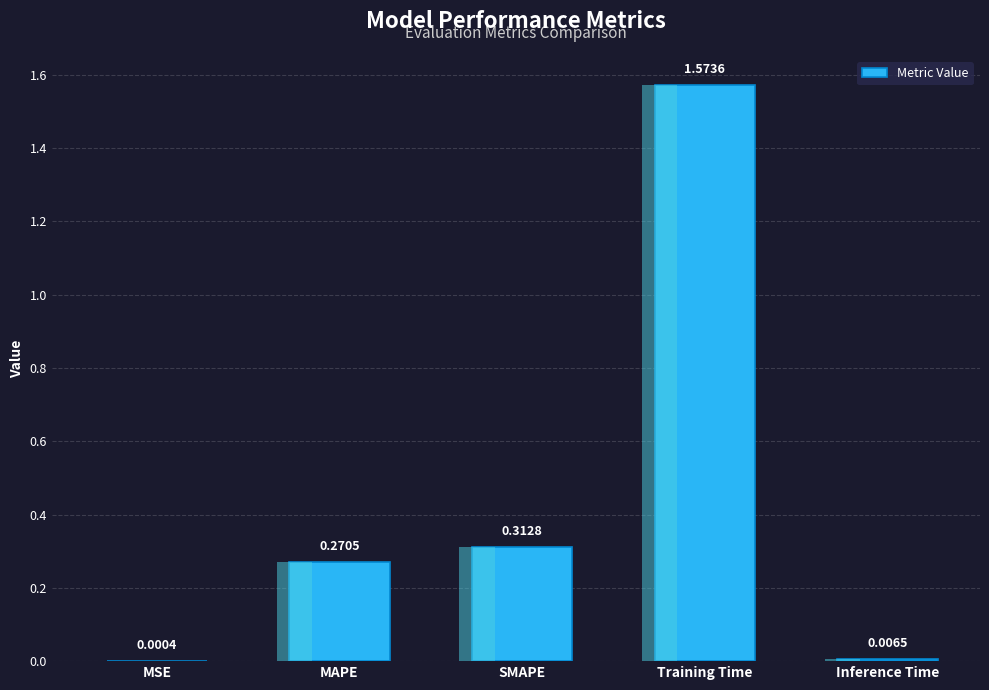

Reading right to left, what are all the values shown in this chart?

0.0	1.6	0.3	0.3	0.0